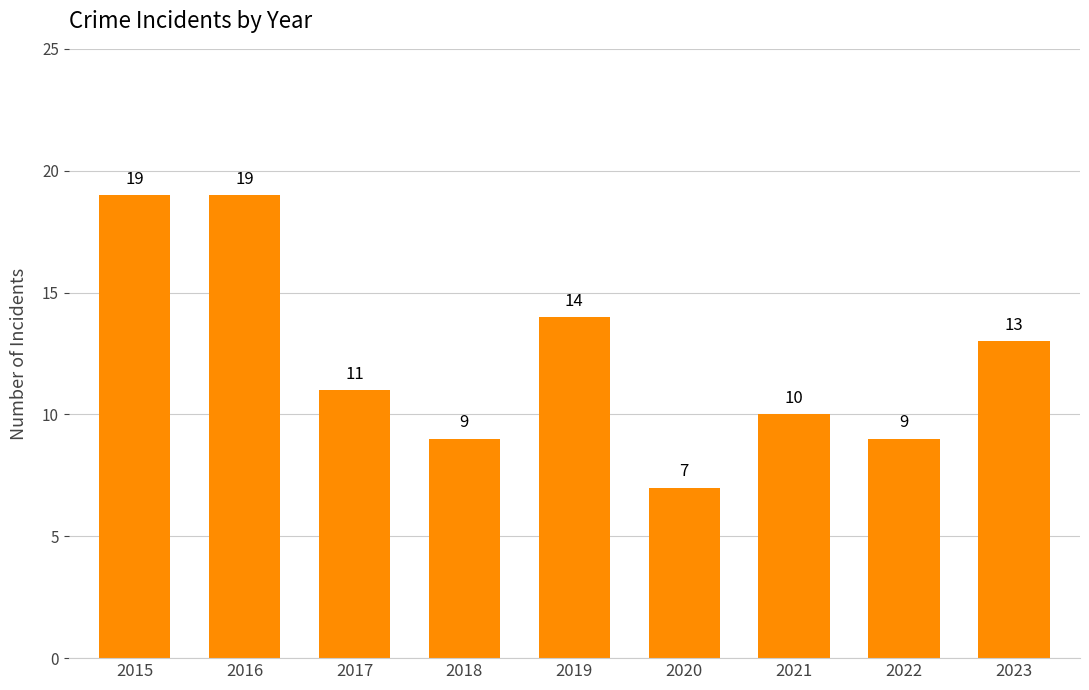

Which label corresponds to the smallest value in the chart?

2020